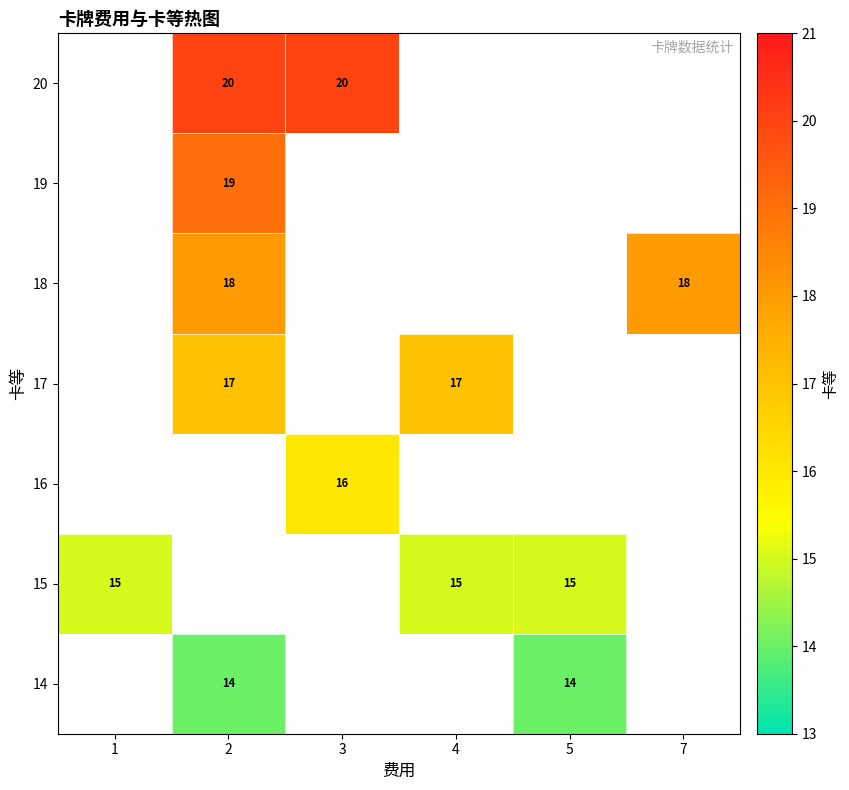

Which label corresponds to the smallest value in the chart?

2